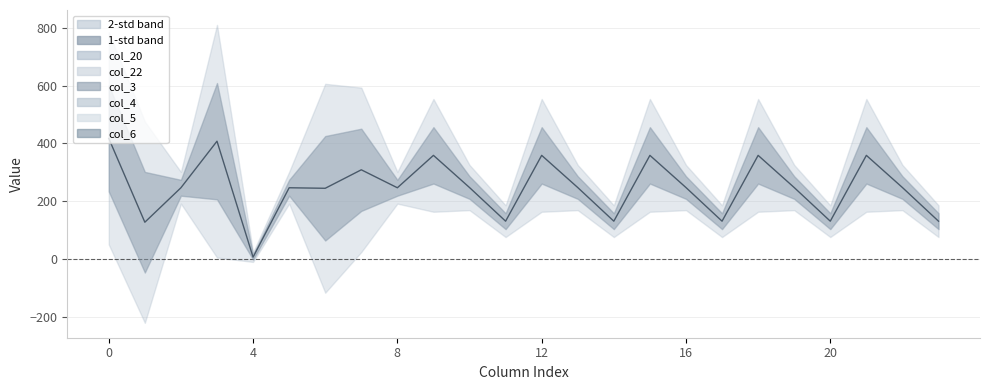

Where is the data nearest to the value 211?

6